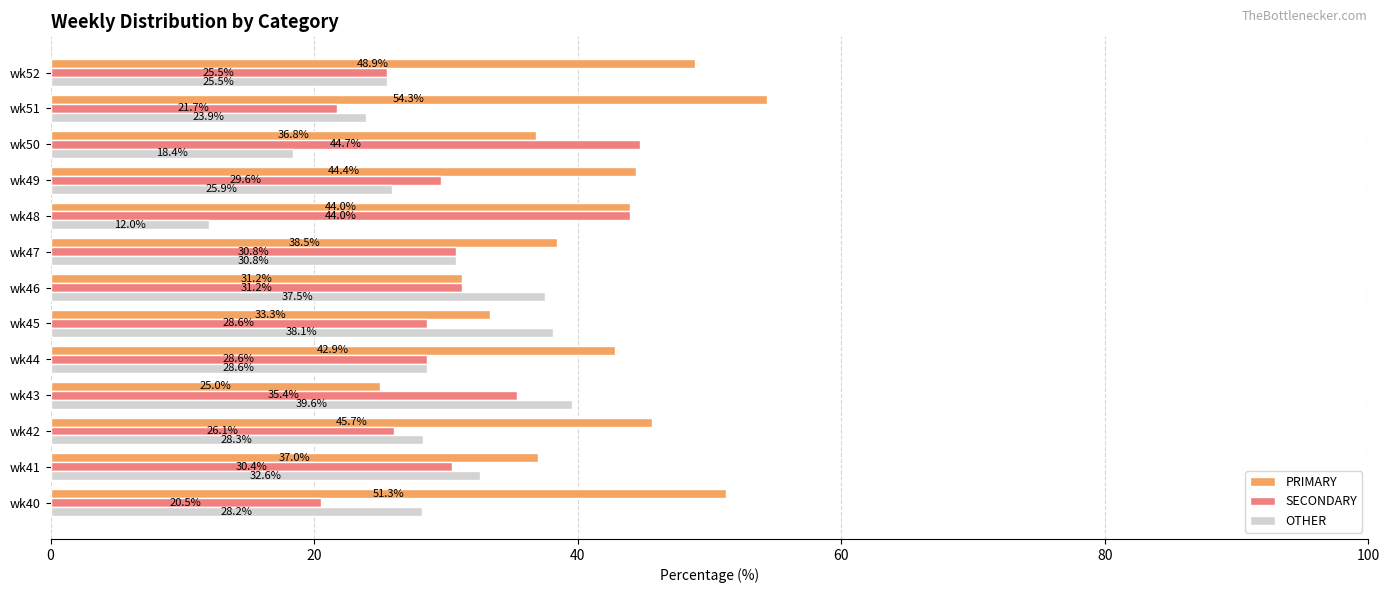

What are all the series names shown in the legend?

PRIMARY, SECONDARY, OTHER